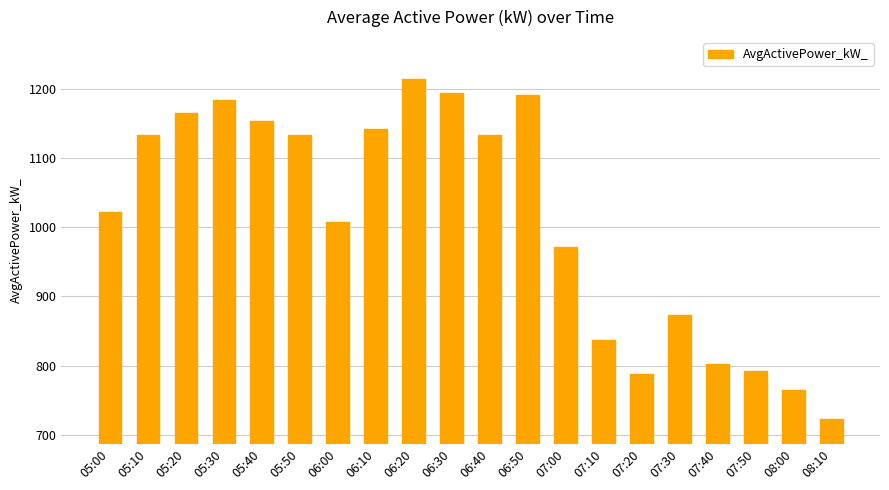

Is it true that the value at 06:30 is 1194.3?

True